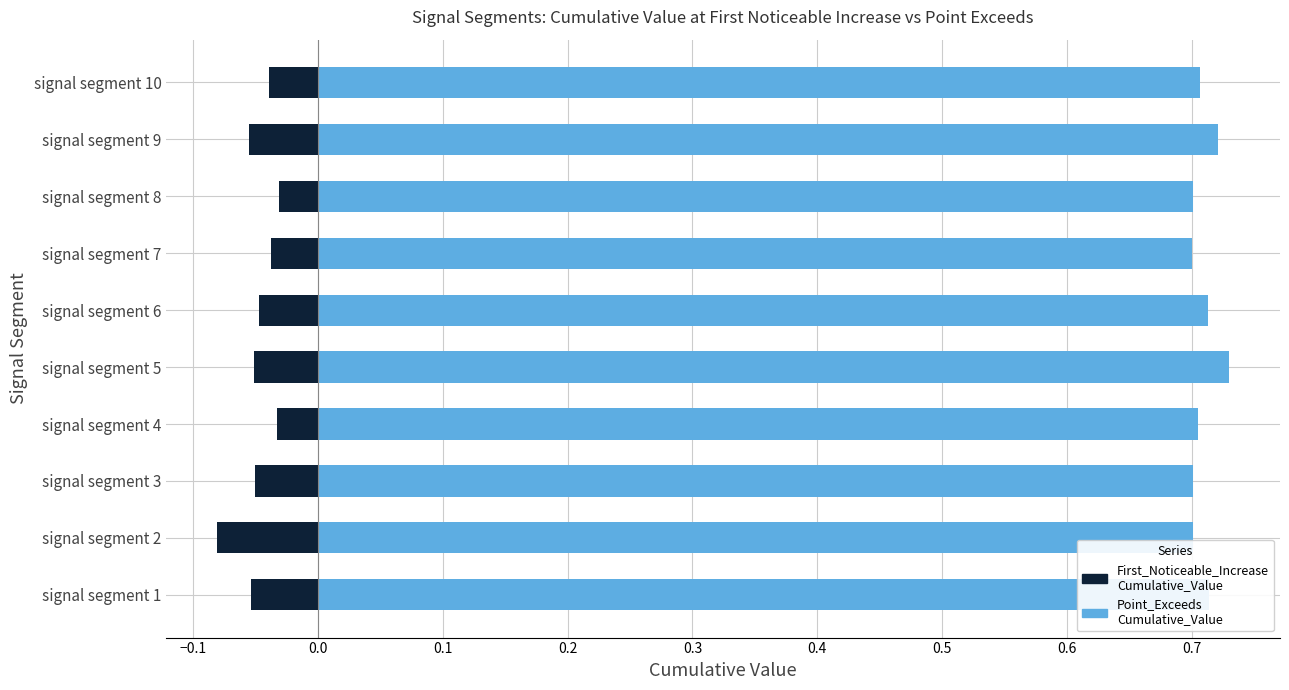

Is it true that Point_Exceeds_Cumulative_Value equals 0.7 at signal segment 5?

True